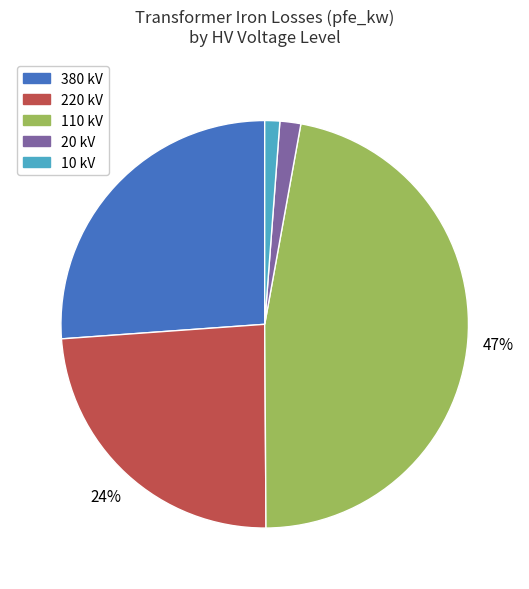

Count the number of slices in the pie.

5